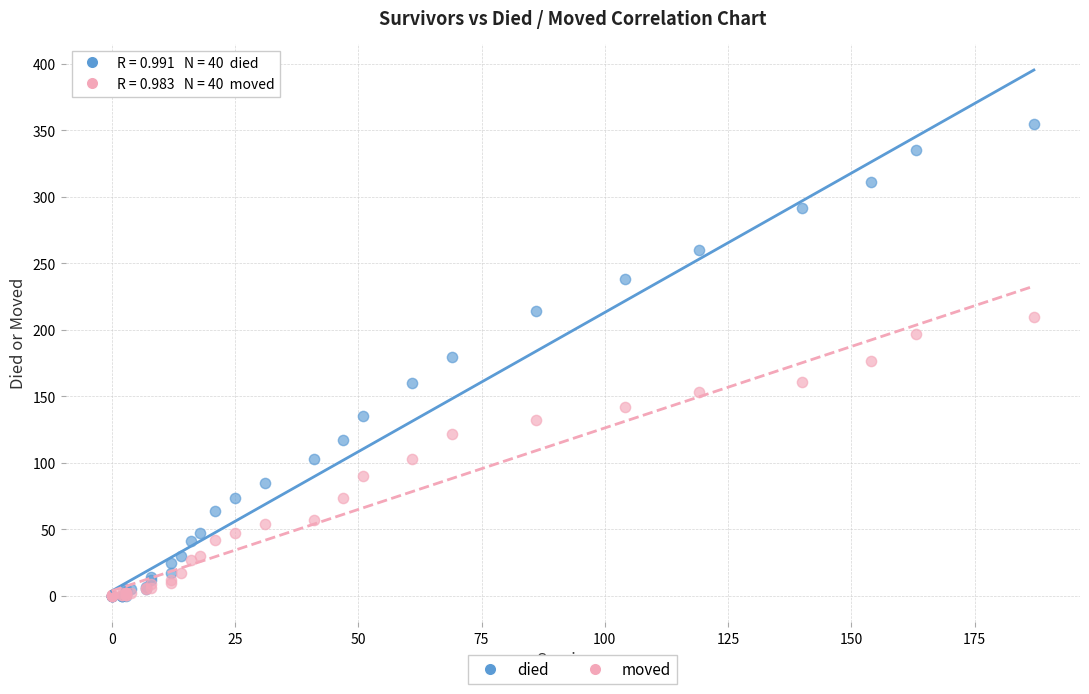

What are all the series names shown in the legend?

died, moved